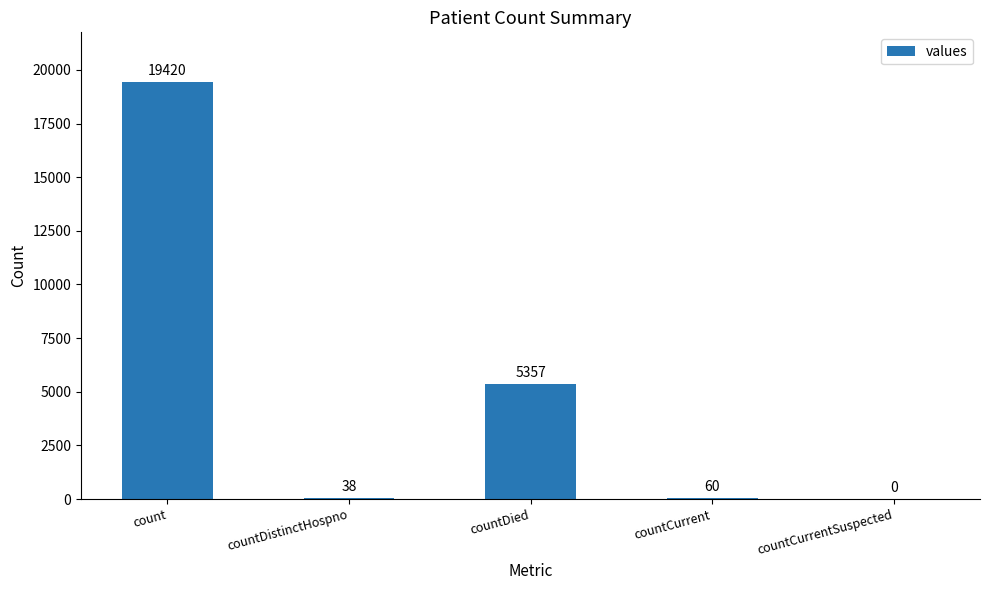

Reading left to right, extract all data points from this chart.

count=19420	countDistinctHospno=38	countDied=5357	countCurrent=60	countCurrentSuspected=0